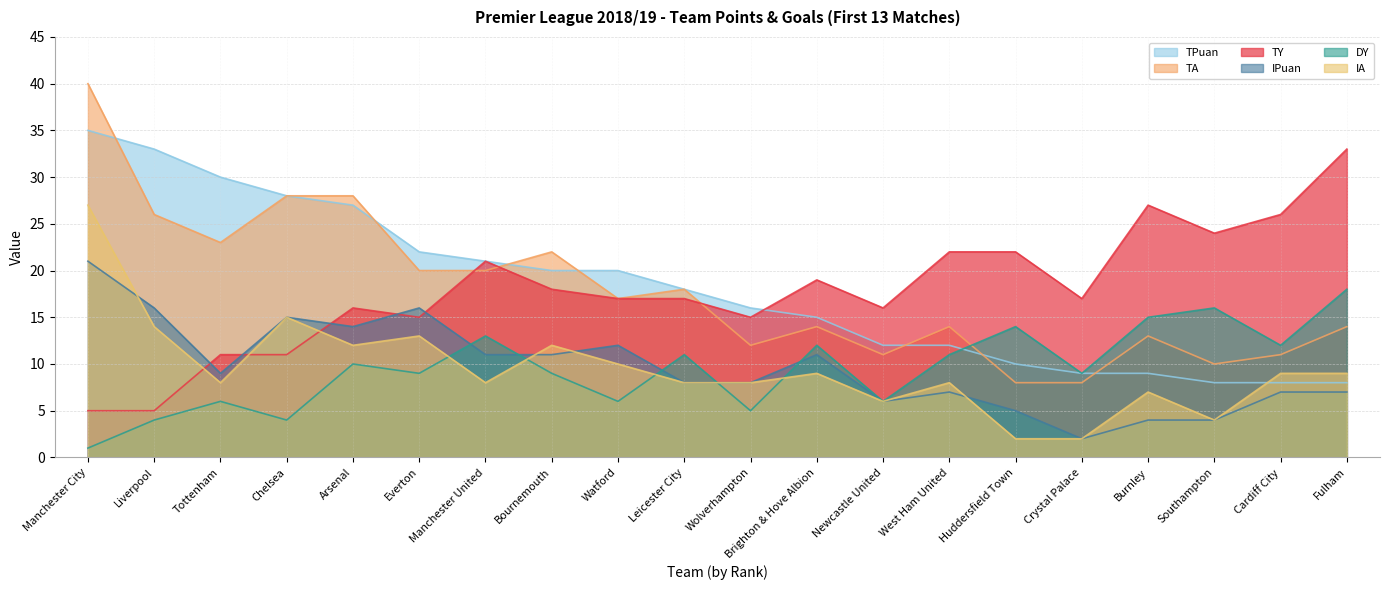

How many interior local peaks does the IPuan series have?

5